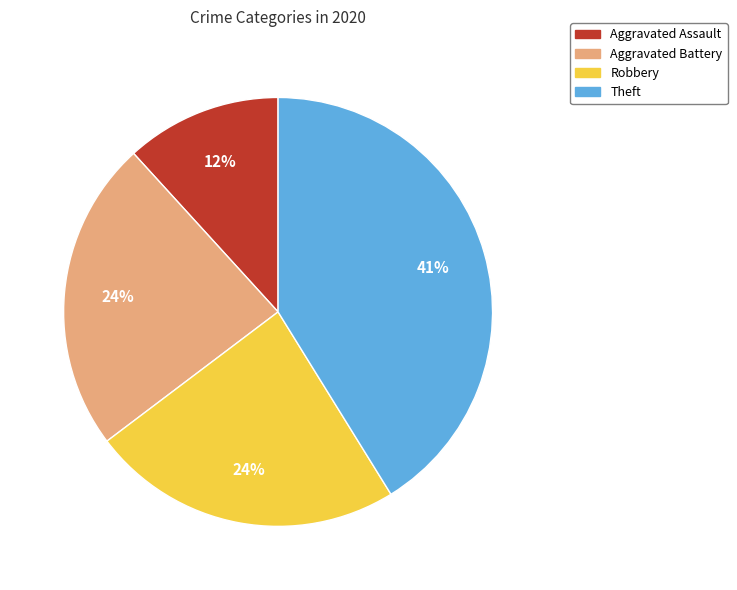

Combined, do Aggravated Battery and Theft account for over 50%?

Yes